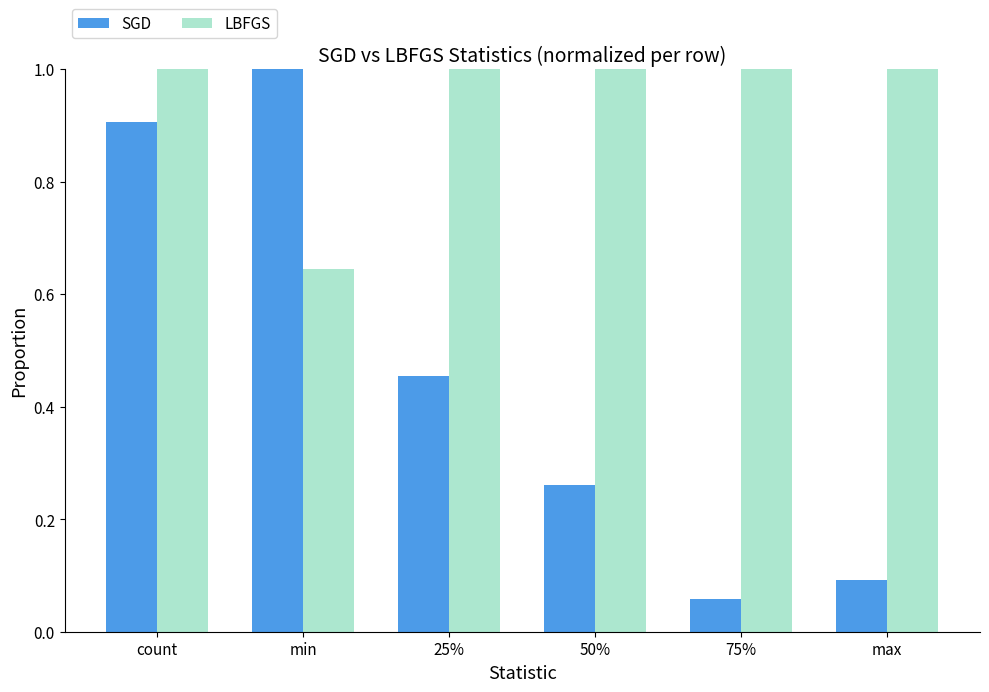

What is the sum of the LBFGS values at 75% and count?

2.0